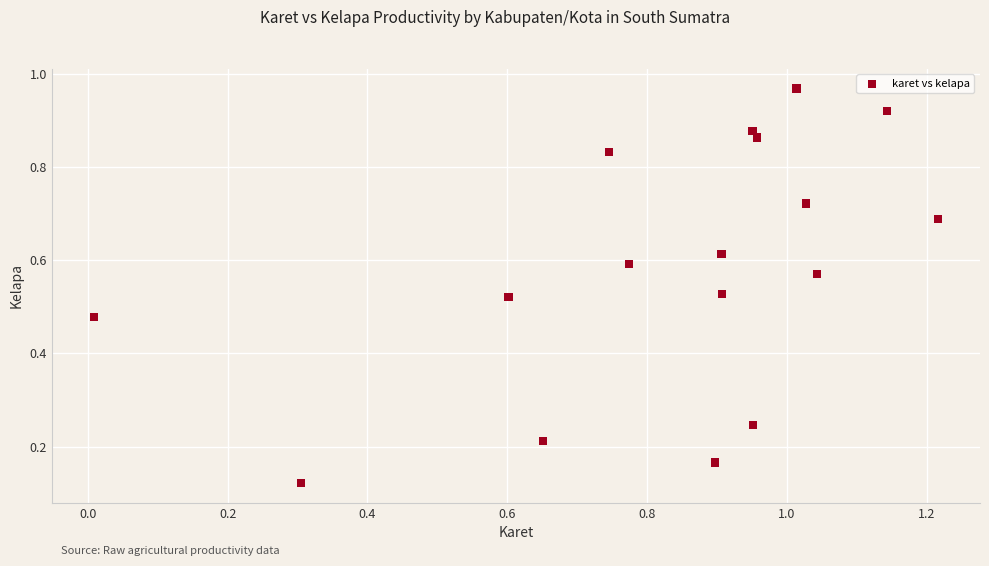

What is the range of X values (max minus min)?

1.2